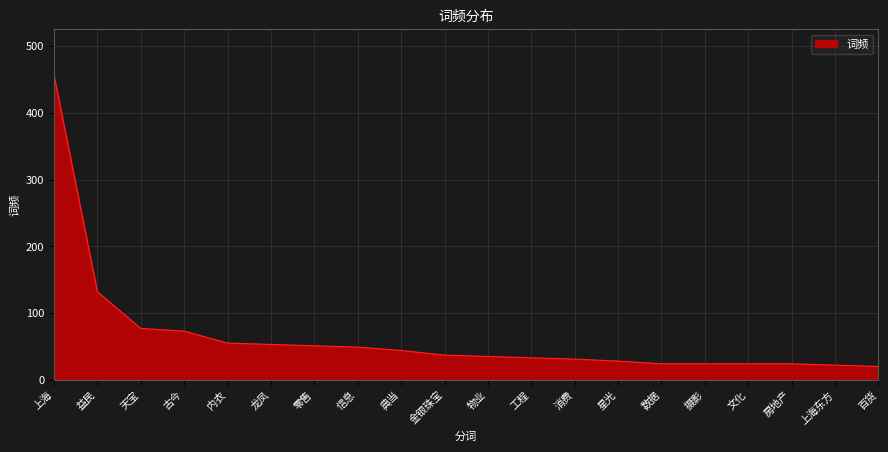

What is the approximate value at 益民, to the nearest 50?

150